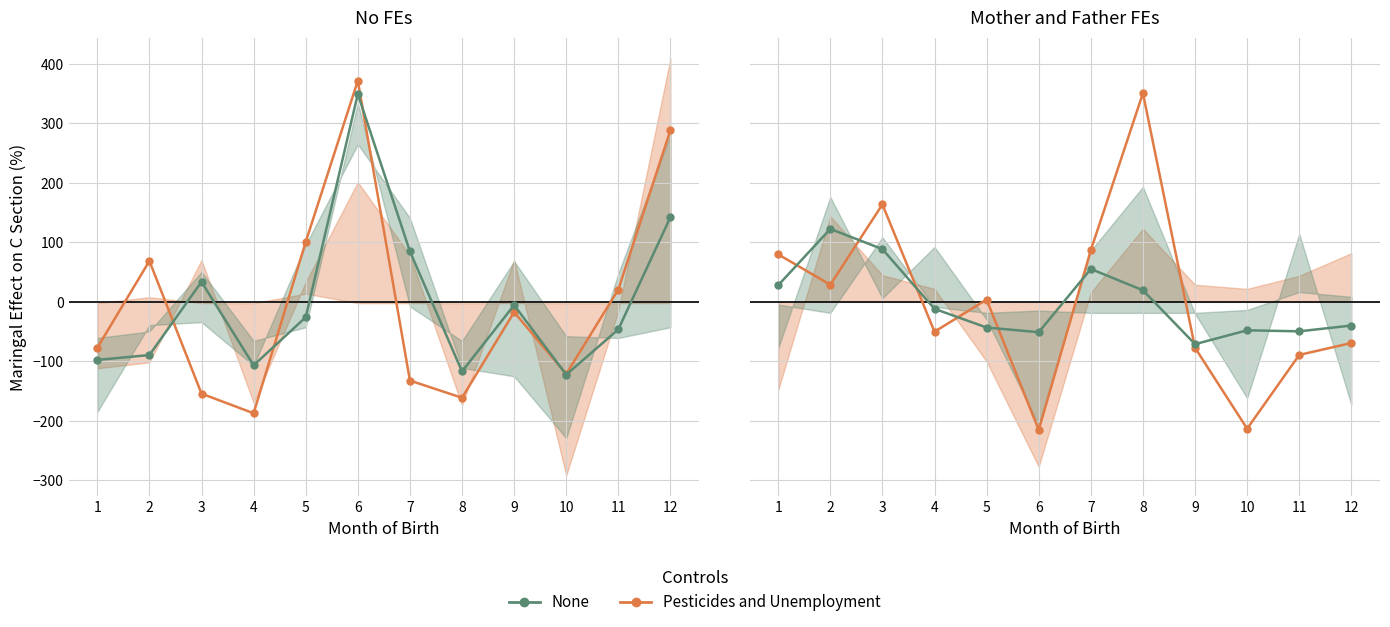

Which series has the largest total across all categories?

Pesticides and Unemployment